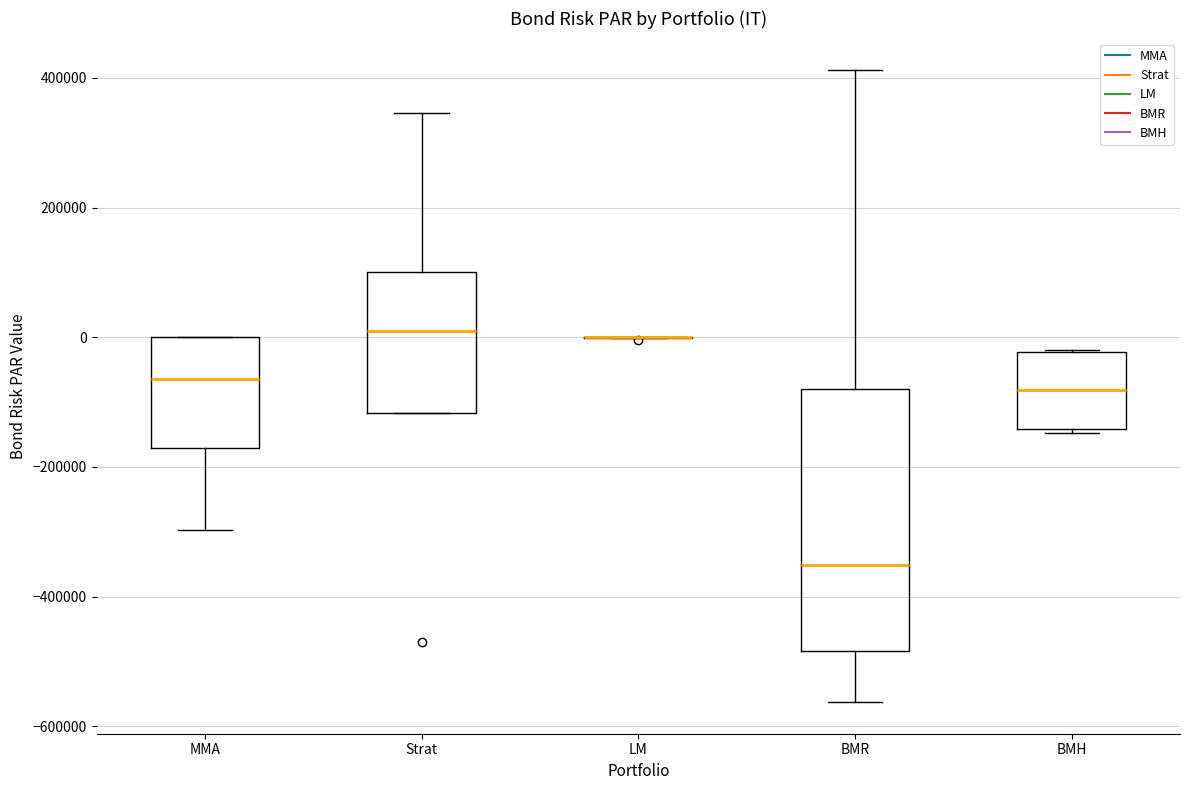

Reading left to right, read every box against the y-axis: the position of its median line, the range the box covers, and the ends of its whiskers. The values are not printed on the chart, so give them approximately, as read against the axis.

MMA: median -60000, box -180000 to 0, whiskers -300000 to 0
Strat: median 0, box -120000 to 100000, whiskers -120000 to 340000
LM: box collapsed to a line at 0, whiskers 0 to 0
BMR: median -360000, box -480000 to -80000, whiskers -560000 to 420000
BMH: median -80000, box -140000 to -20000, whiskers -140000 to -20000